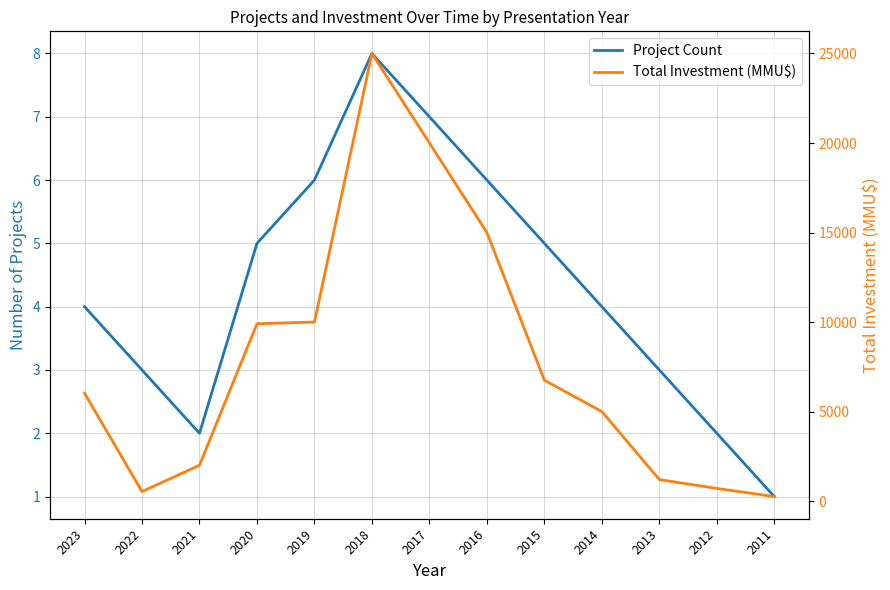

True or false: Project Count and Total Investment (MMU$) intersect in this chart.

False